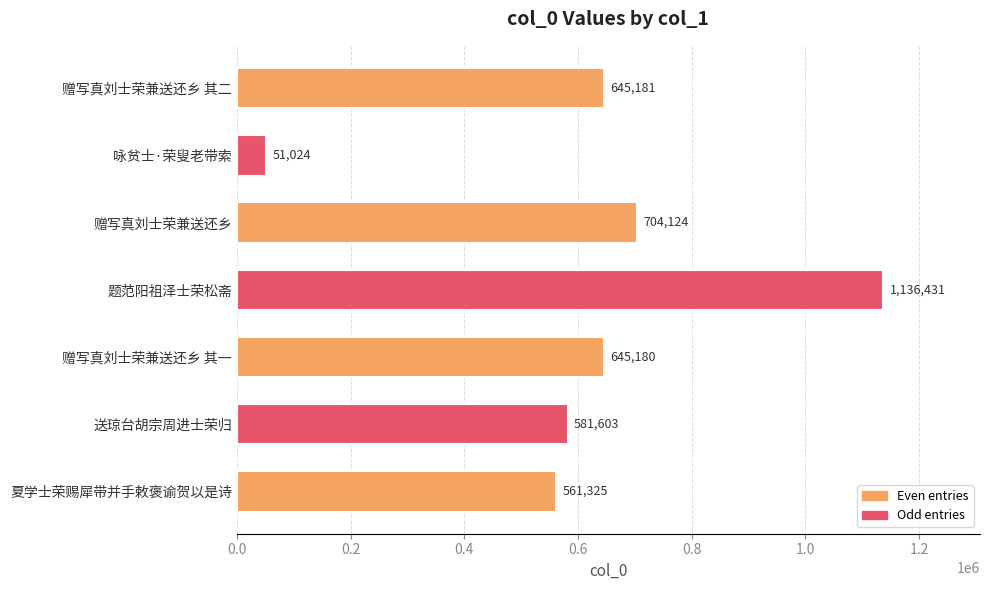

How many values are below 645180?

3